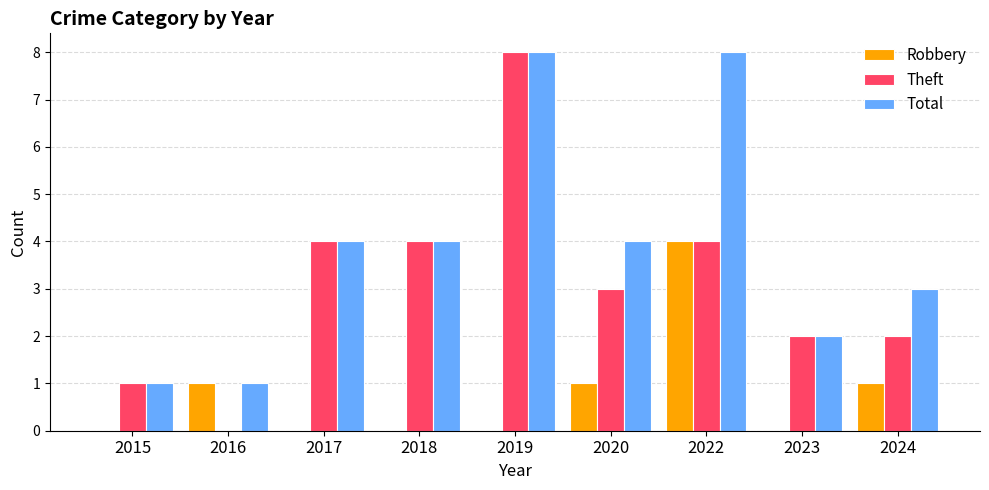

What is the total value across all series at 2023?

4